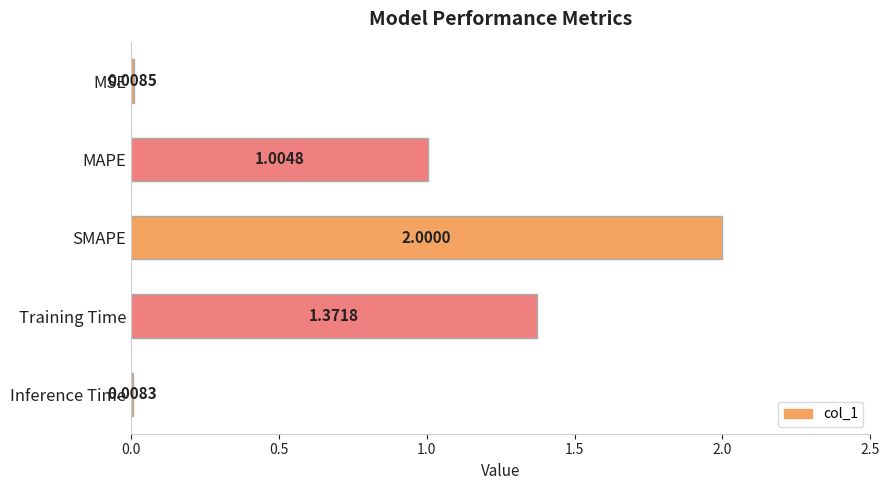

Between Inference Time and Training Time, which is larger?

Training Time